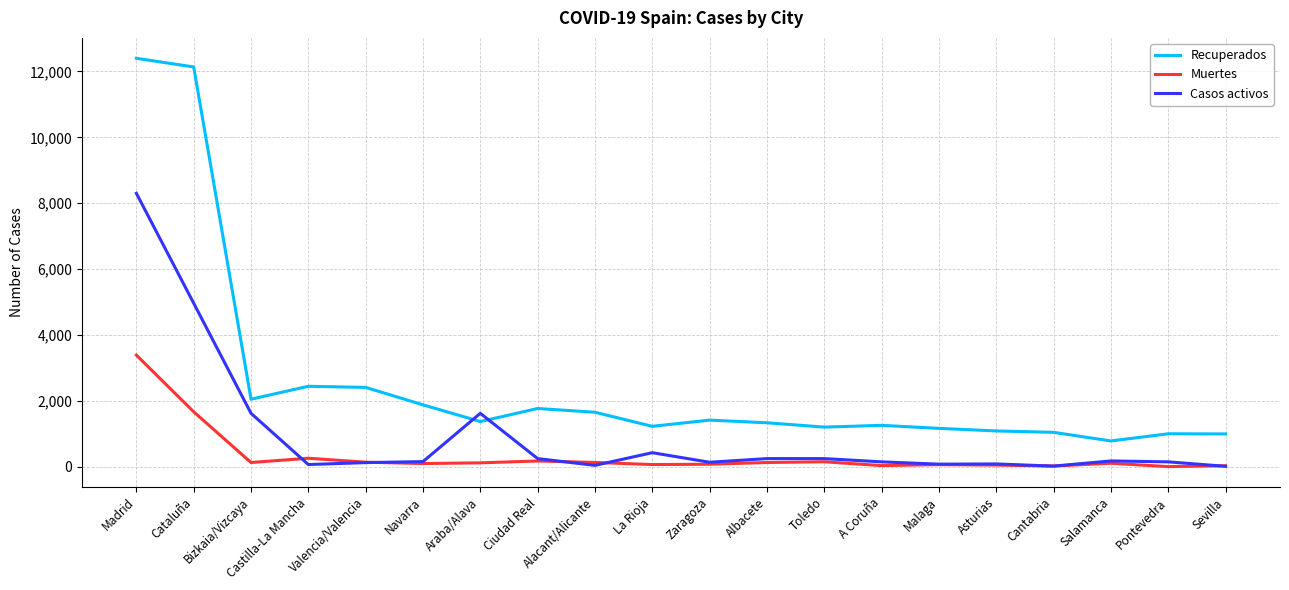

What is the difference between the maximum and minimum values in the Casos activos series?

8283